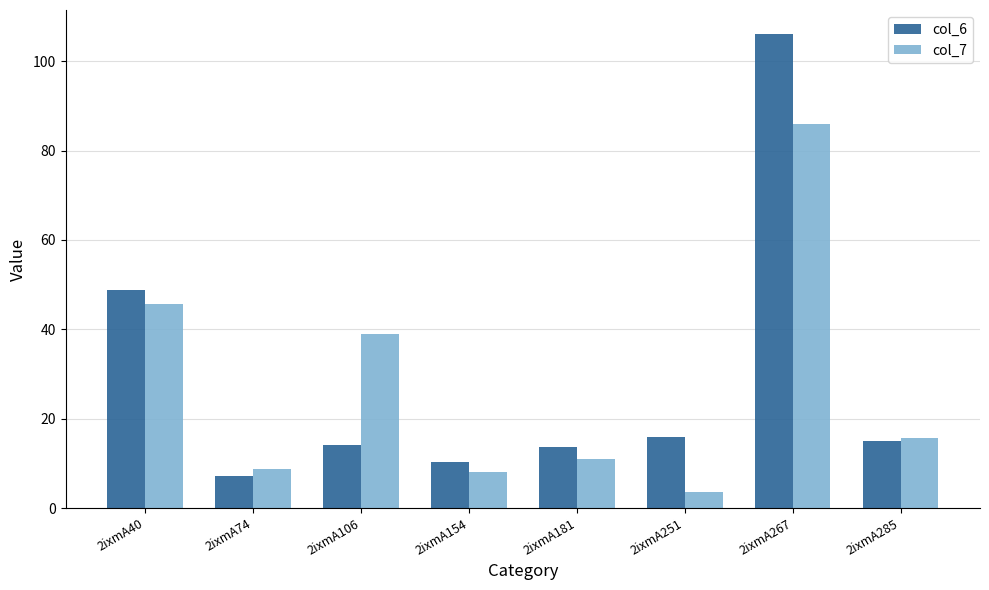

What is the maximum value for col_6?

106.2